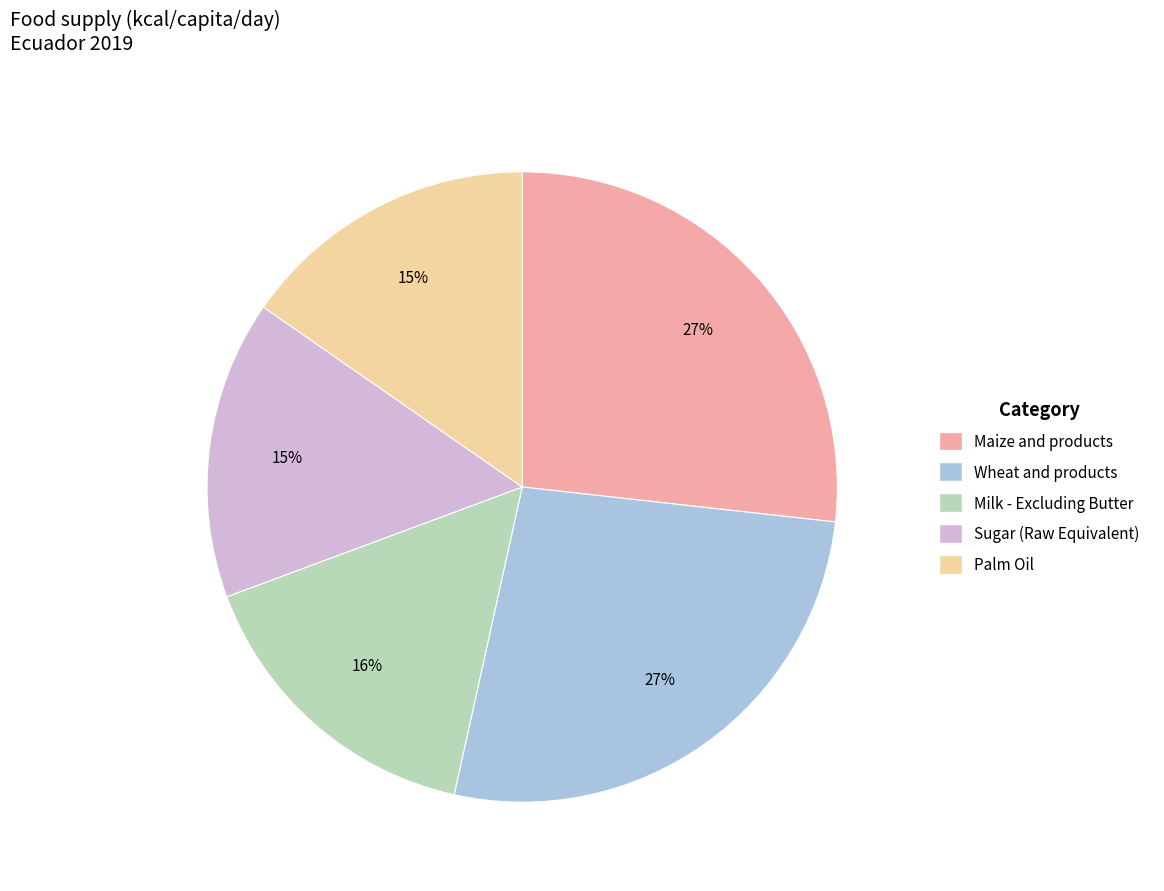

Is it true that Maize and products is 32% of the pie?

False